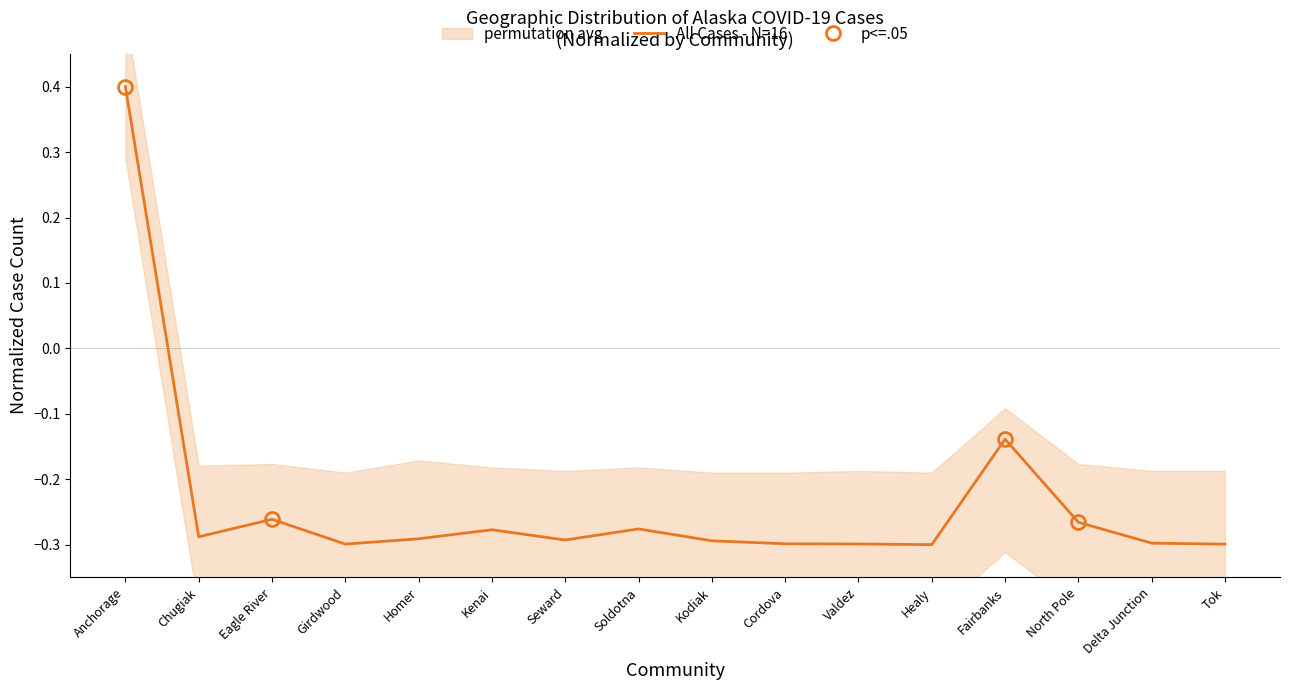

Does the chart display data point markers on the line(s)?

No